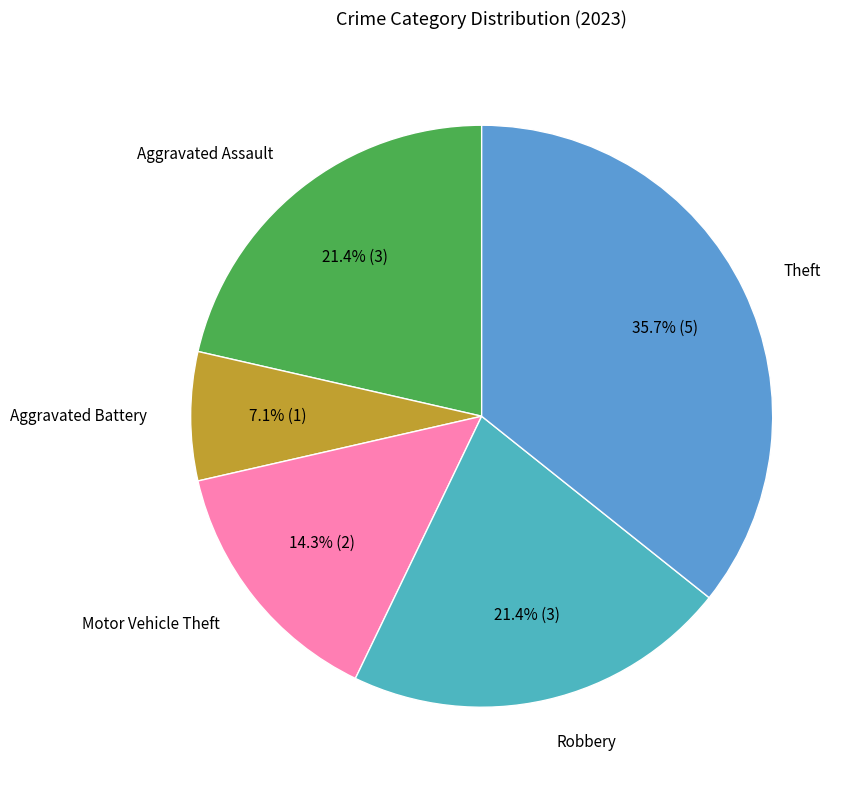

Rank the categories by value from lowest to highest.

Aggravated Battery, Motor Vehicle Theft, Aggravated Assault, Robbery, Theft